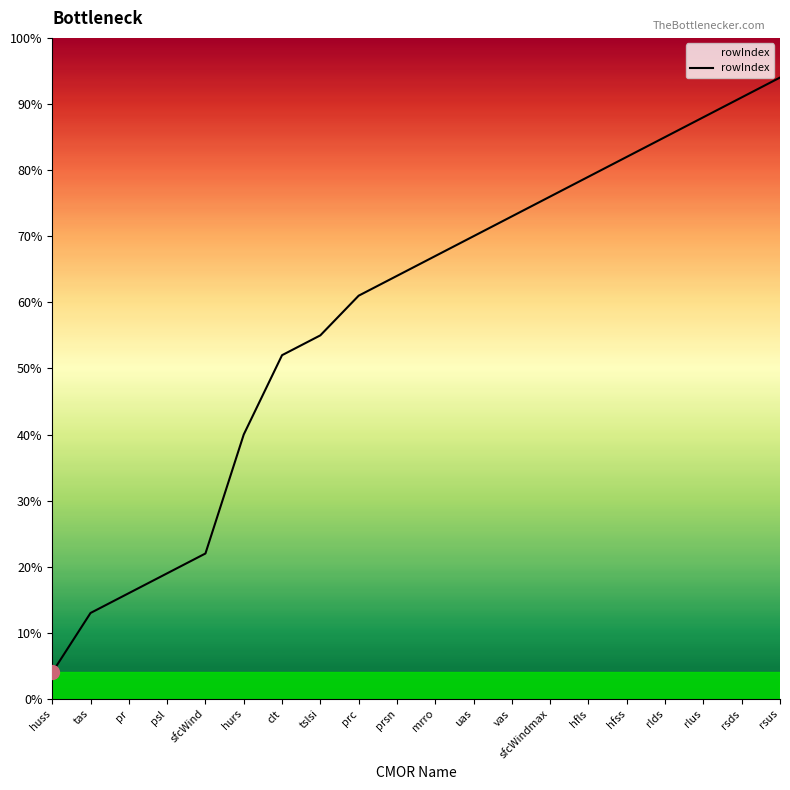

Between hfls and sfcWindmax, which is larger?

hfls